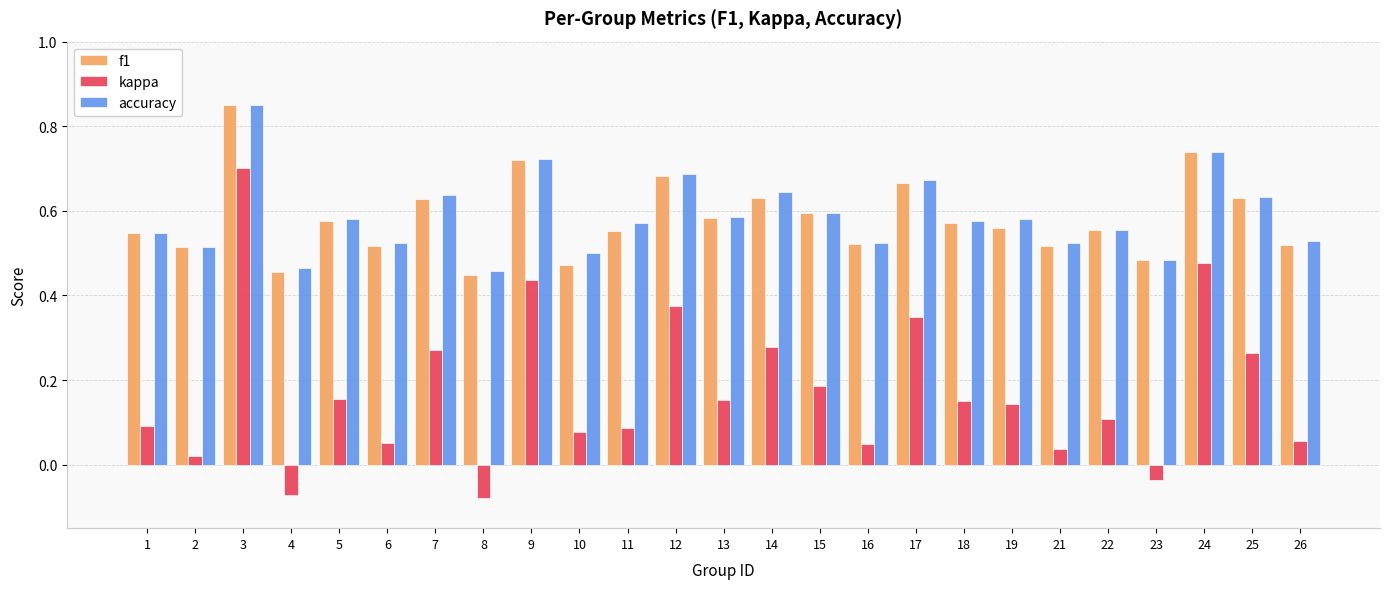

Which series has the widest spread of values?

kappa